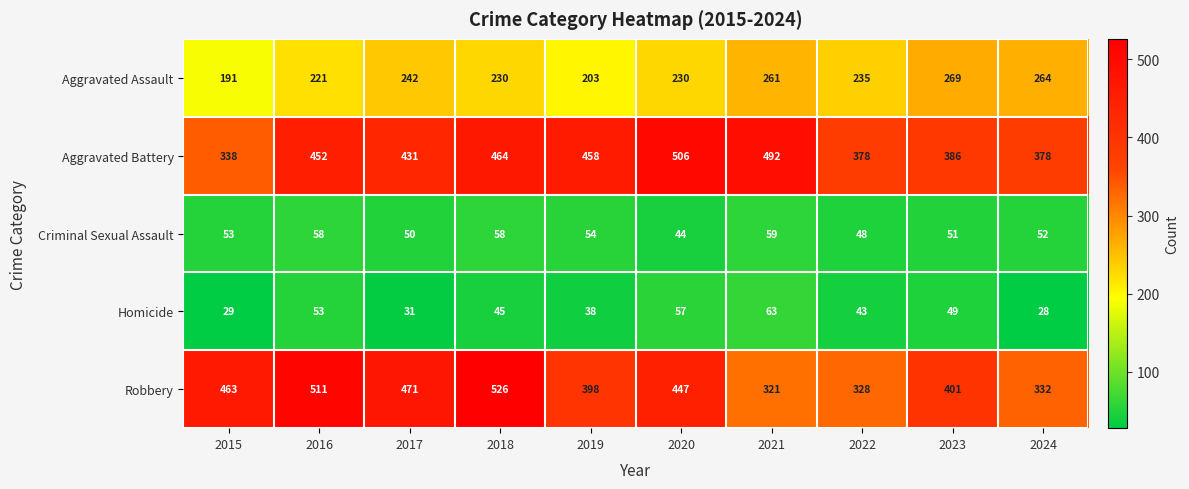

At which category does the chart reach its minimum across all series?

2024